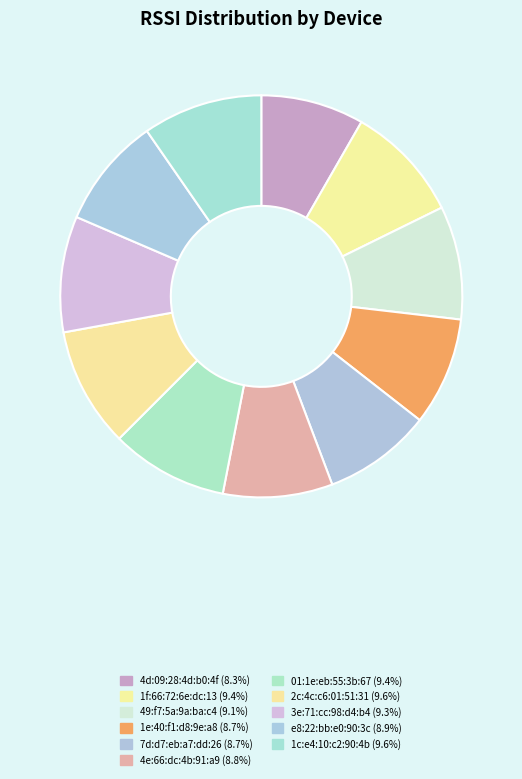

Does any single category account for the majority?

No